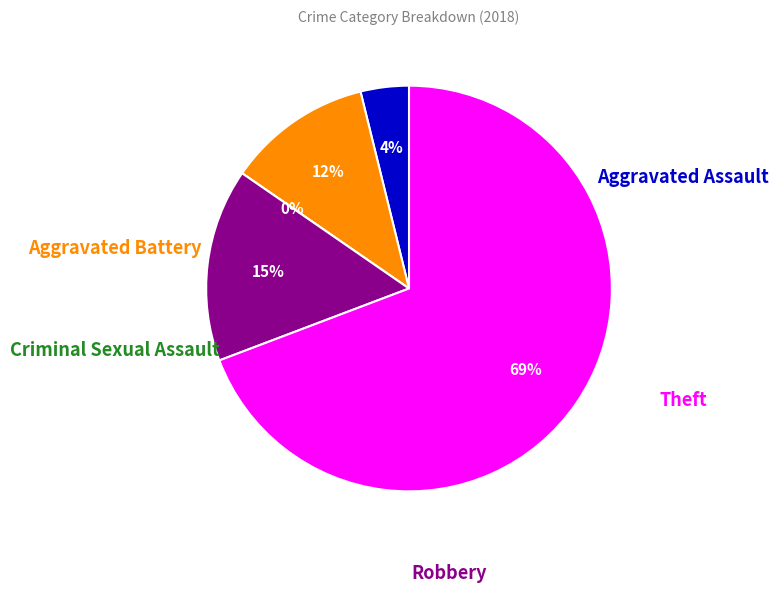

Does Aggravated Battery account for over 50% of the chart?

No